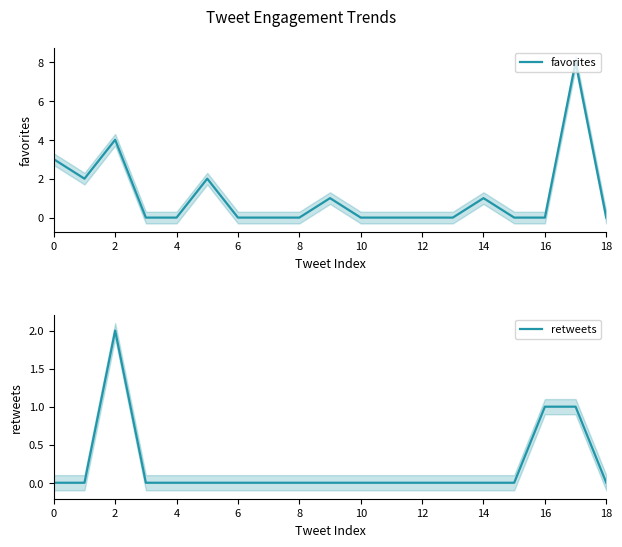

Is it true that favorites equals 0 at 6?

True